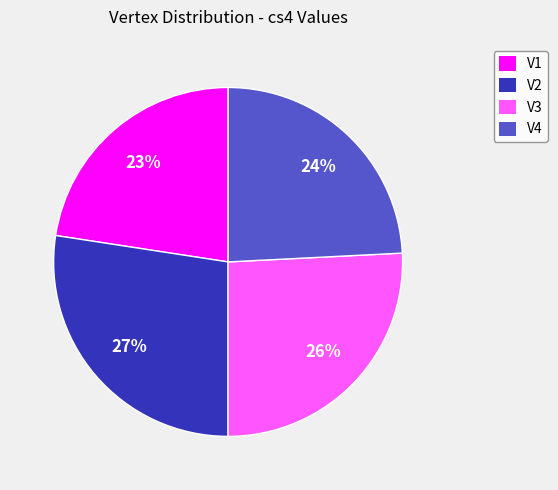

To the nearest percent, what percentage of the pie is V1?

23%